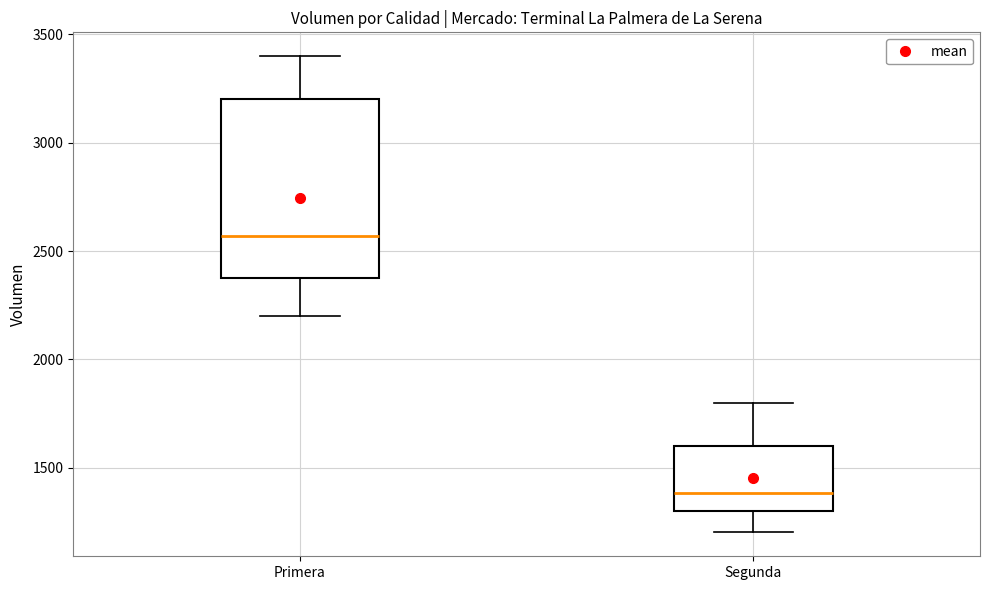

Where does the upper whisker of the box for Primera end on the y-axis? The values are not printed on the chart, so give them approximately, as read against the axis.

3400